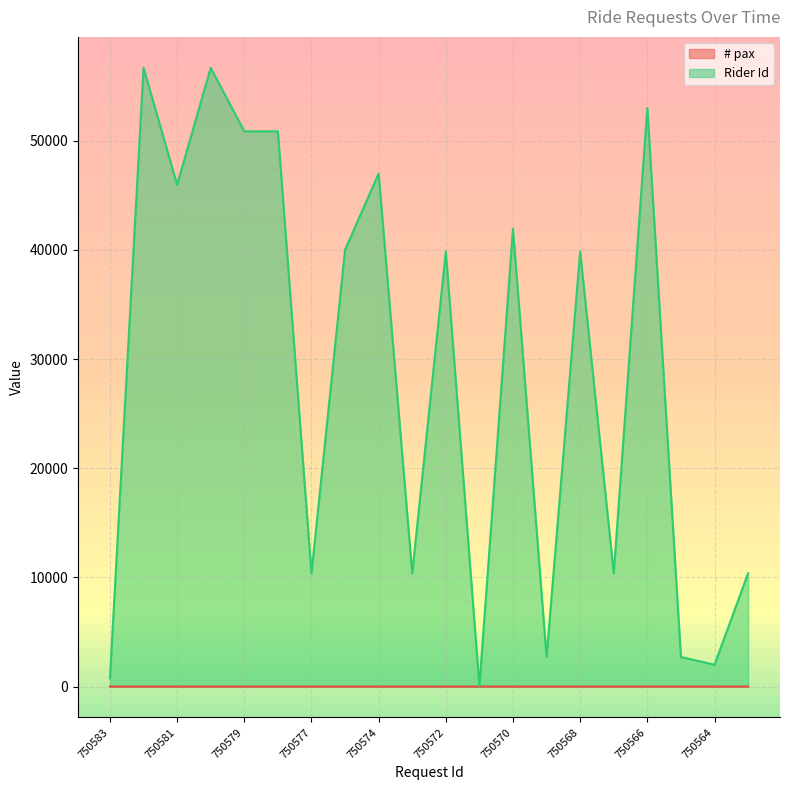

The value of # pax at 750563 is 1. True or false?

True